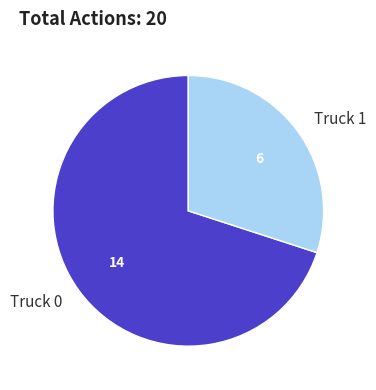

Does any single category account for the majority?

Yes